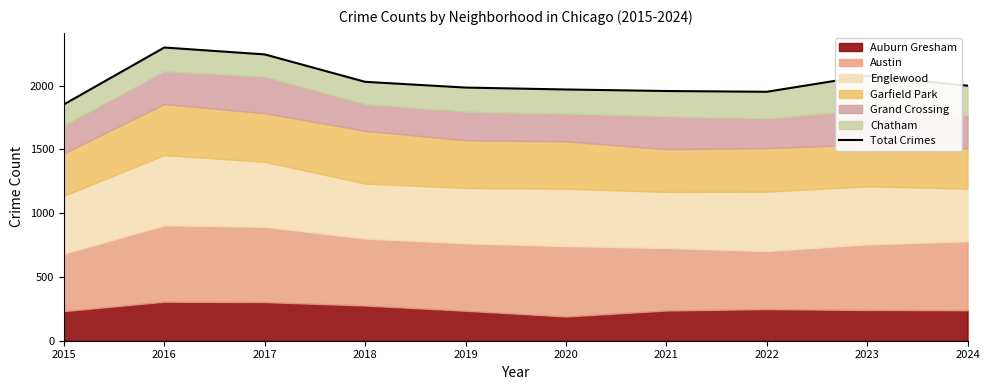

Read the value at 2016, to the nearest 10.

2300